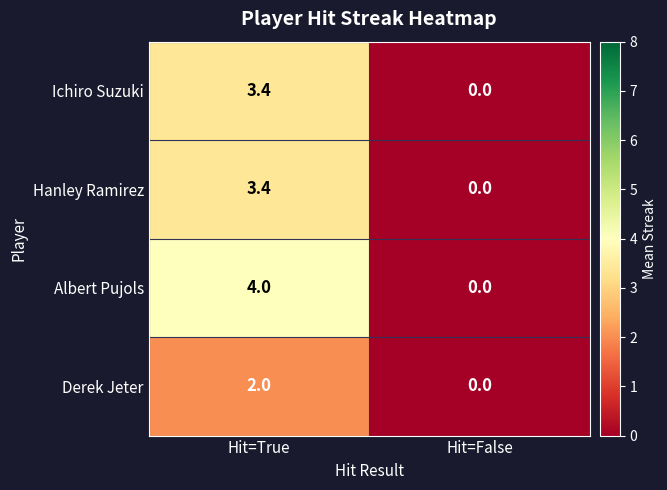

What is the average value of the Ichiro Suzuki series?

1.7